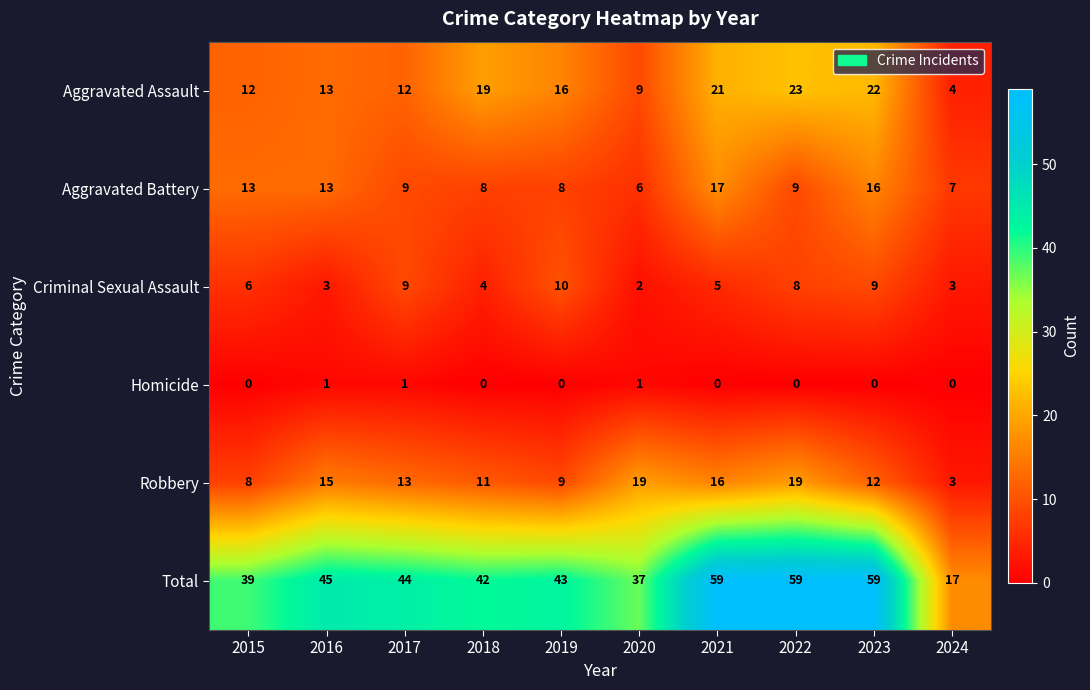

What is the highest value of the Robbery series?

19